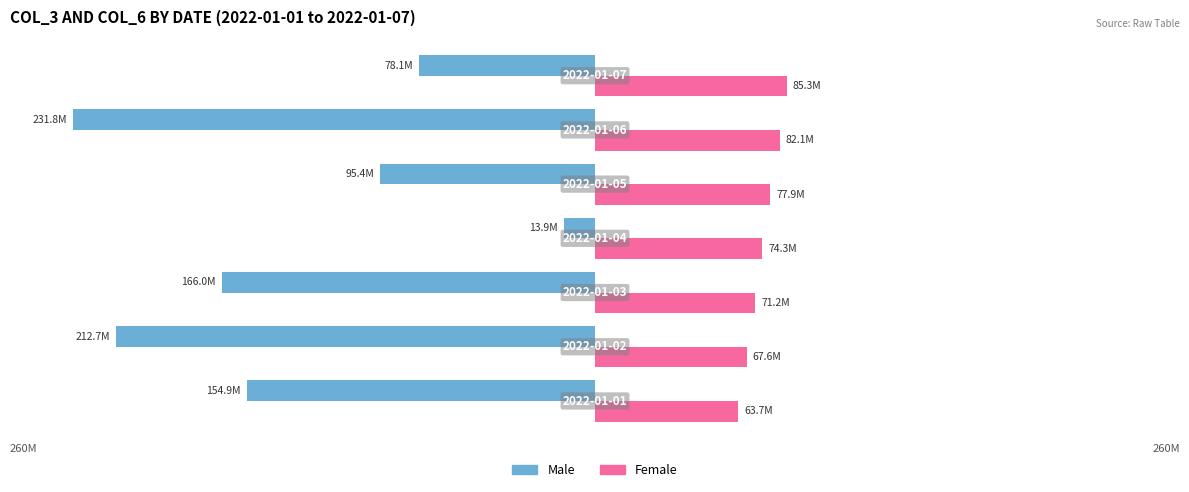

Rank the series by their maximum value, from highest to lowest.

Female, Male